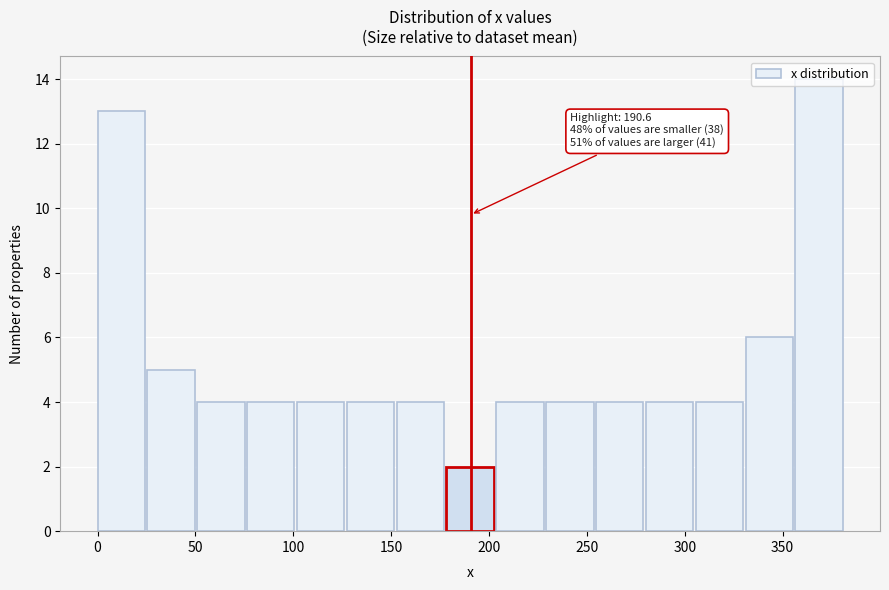

Over which range of the x-axis is the bar tallest?

355 to 380